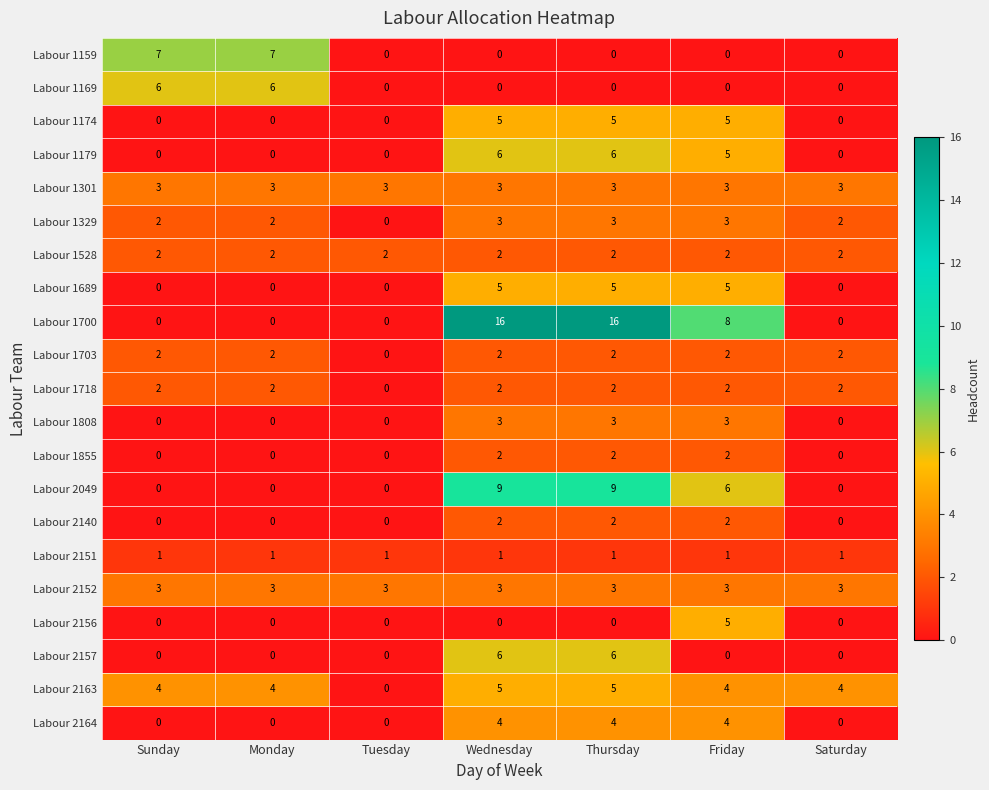

Count the number of categories in the chart.

7